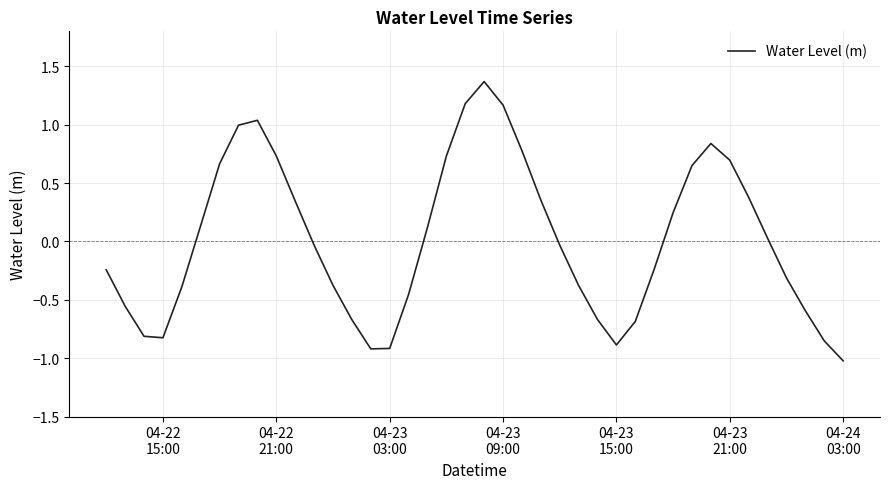

What is the smallest value displayed?

-1.0